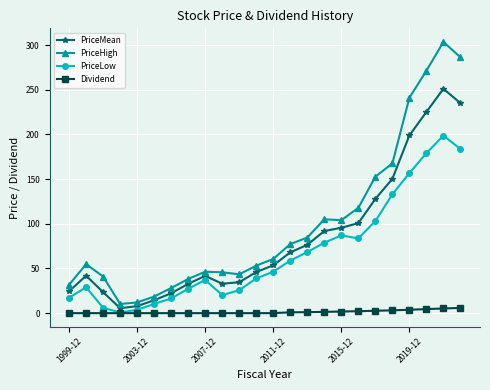

True or false: PriceLow has more than 1 points higher than both neighbors.

True